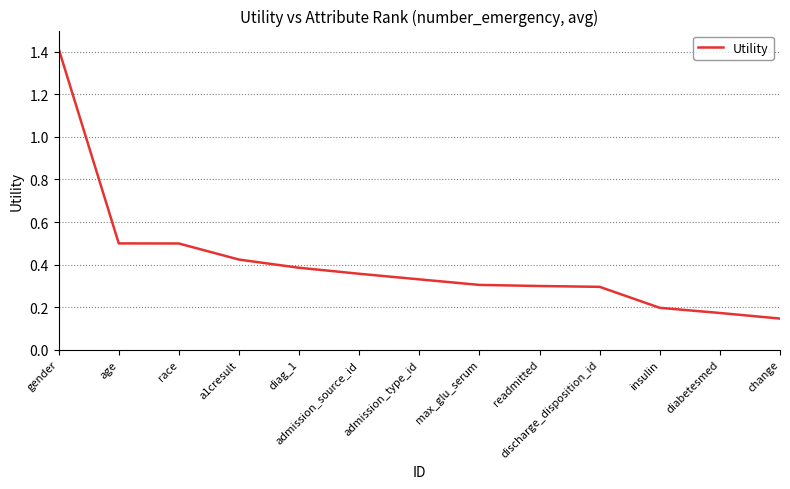

Is it true that the value at gender is 2.5?

False